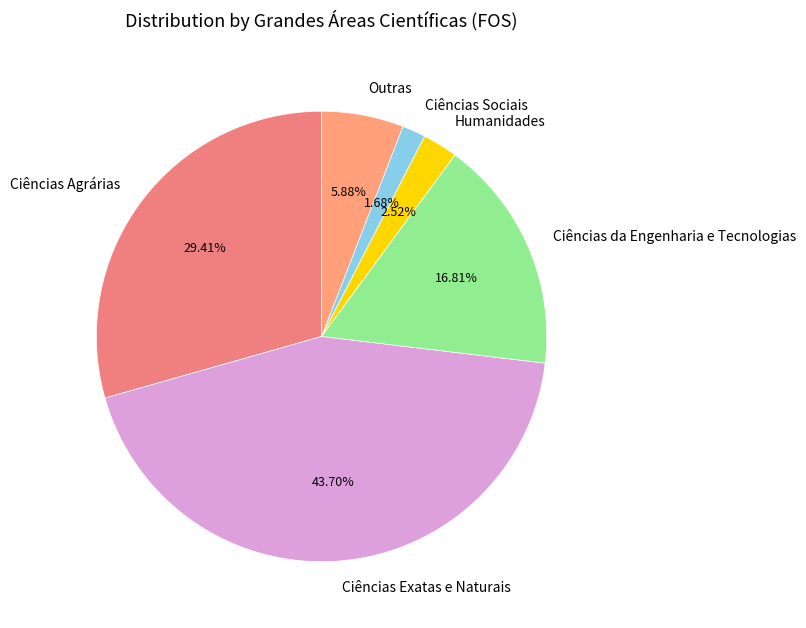

The Ciências da Engenharia e Tecnologias slice represents 17% of the pie. True or false?

True